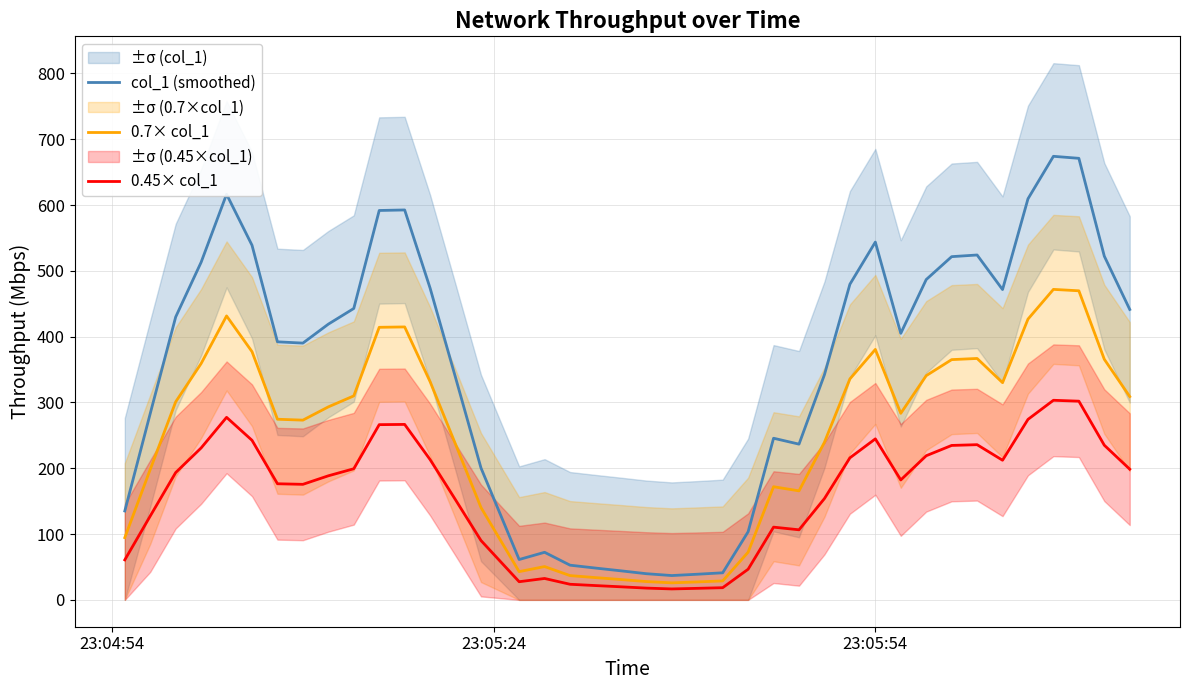

True or false: 0.45× col_1 and col_1 (smoothed) intersect in this chart.

False